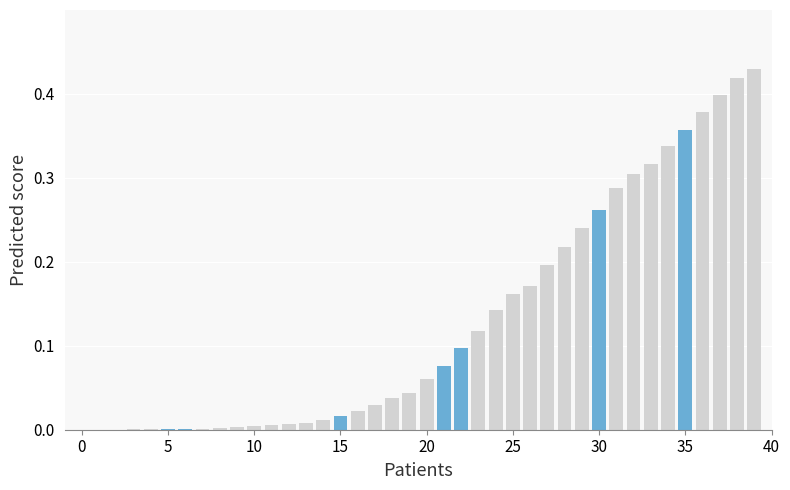

How many data points does each series have?

40